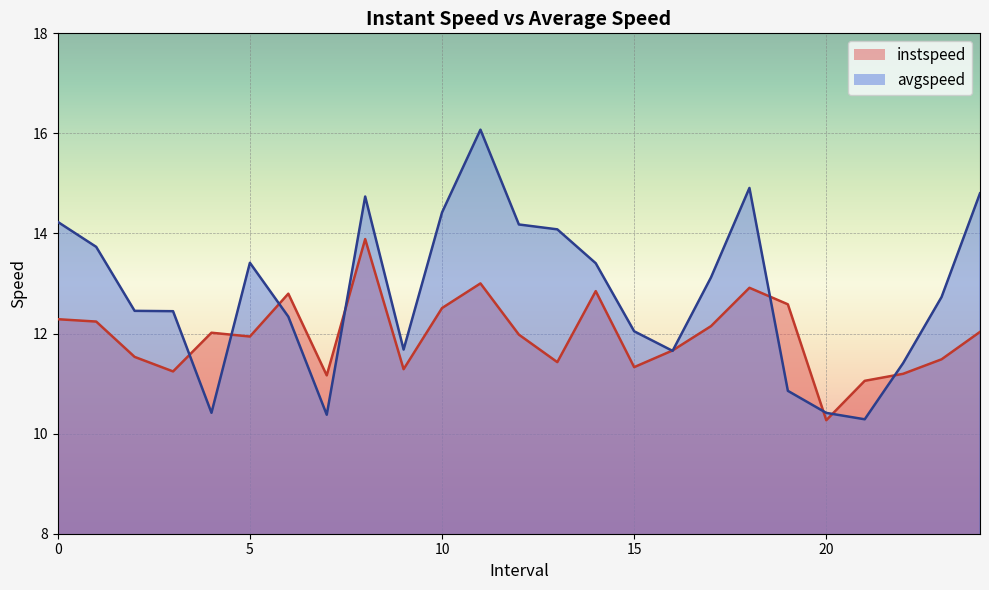

Where do avgspeed and instspeed first cross each other?

3.0 and 4.0